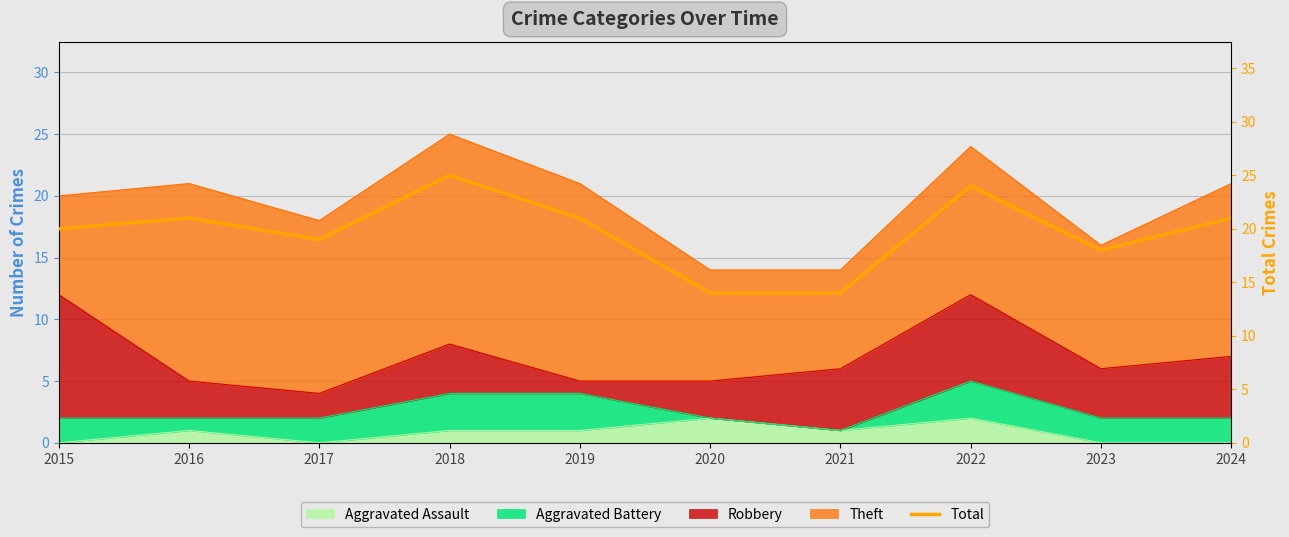

What is the smallest value displayed?

14